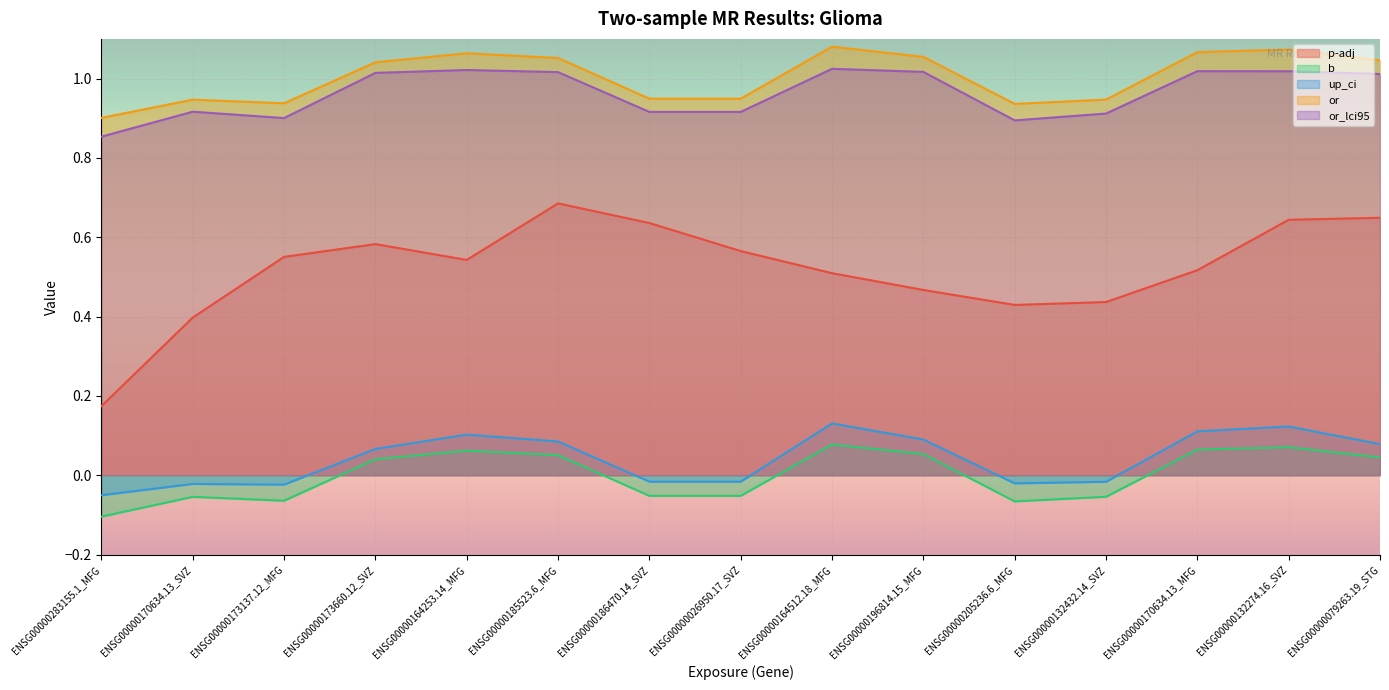

Where is p-adj nearest to the value 0?

ENSG00000283155.1_MFG